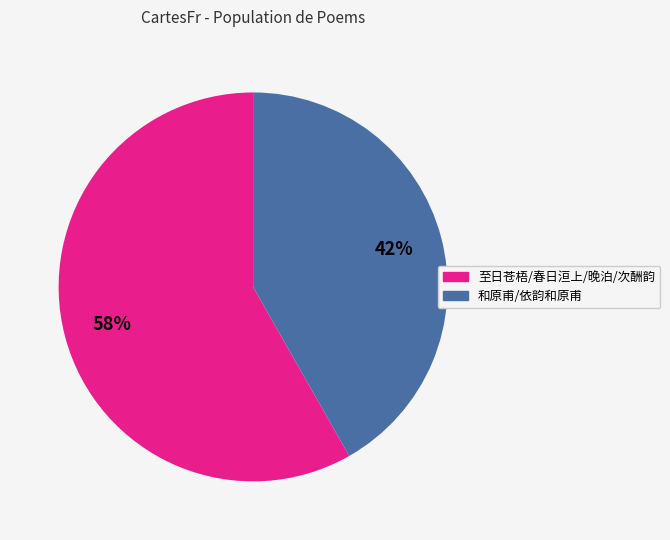

Is there any slice that represents more than half of the pie?

Yes